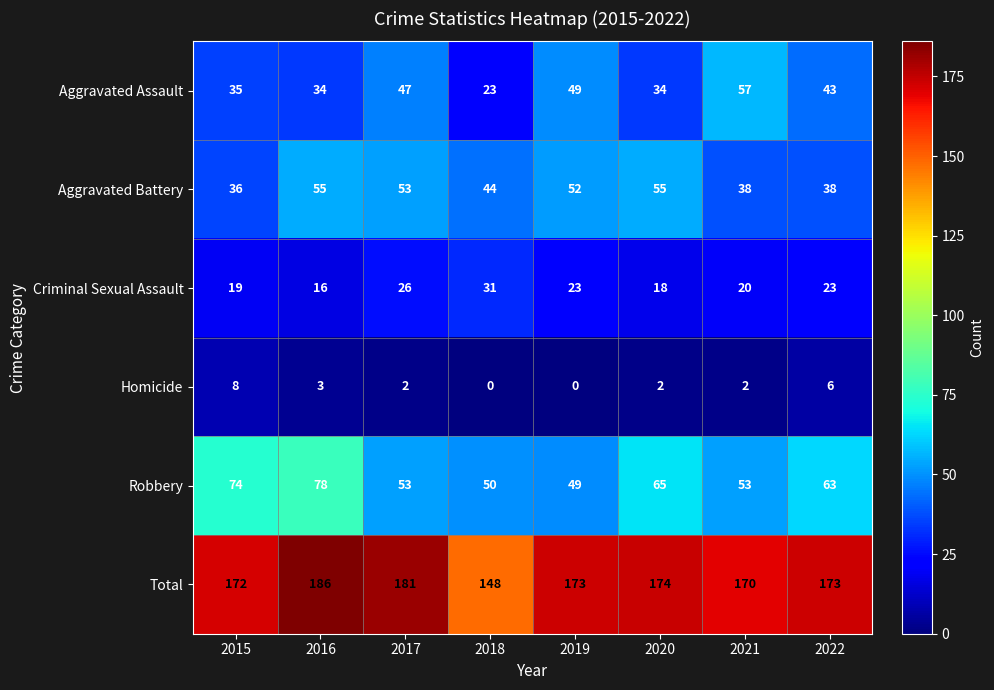

Rank the series by their maximum value, from highest to lowest.

Total, Robbery, Aggravated Assault, Aggravated Battery, Criminal Sexual Assault, Homicide